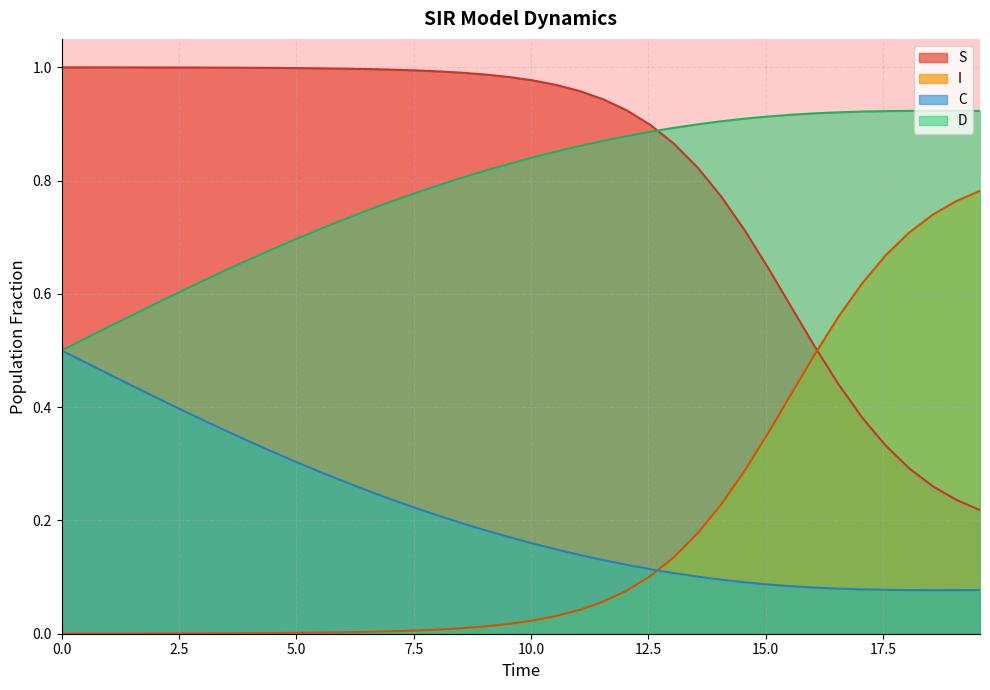

True or false: S and C cross at least once.

False